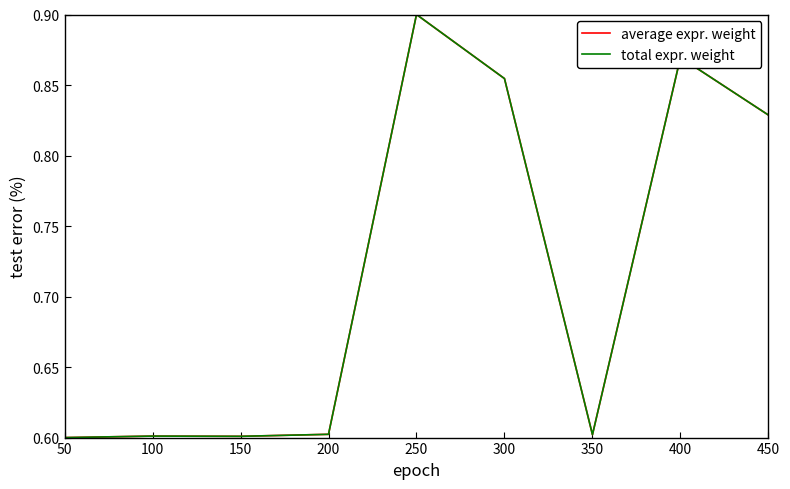

Which series has the largest total across all categories?

average expr. weight